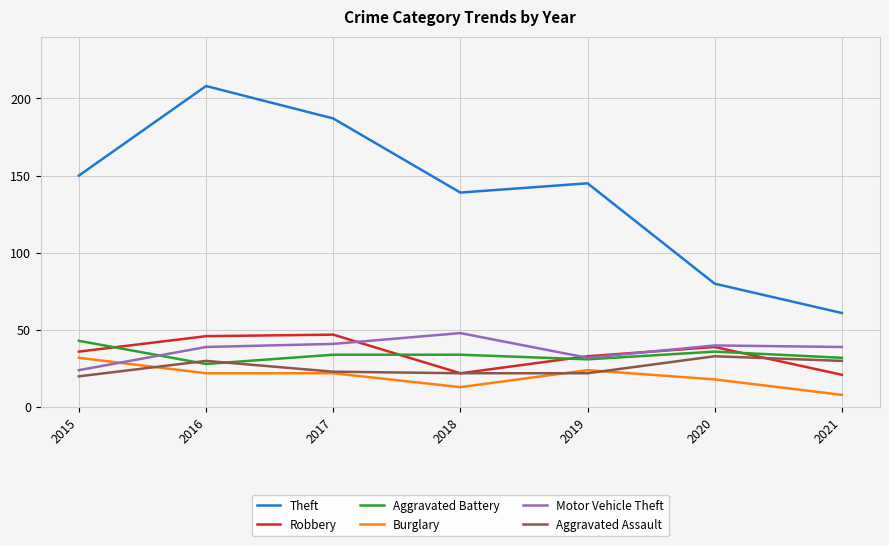

True or false: Robbery and Burglary cross at least once.

False